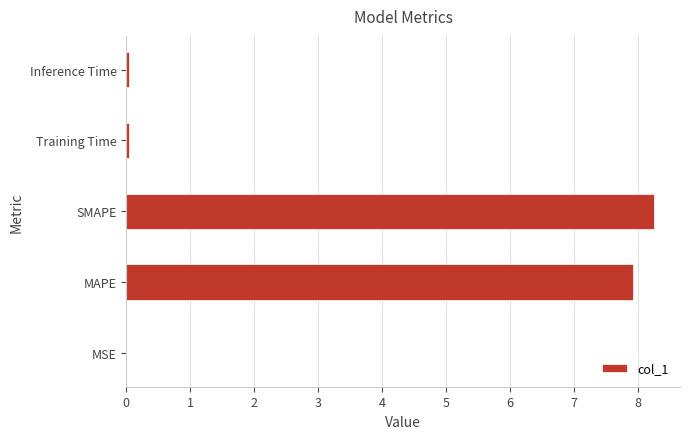

What is the greatest value displayed?

8.2